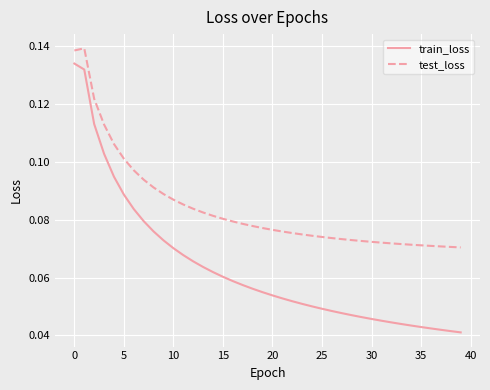

List the series in order of their peak value, highest first.

test_loss, train_loss